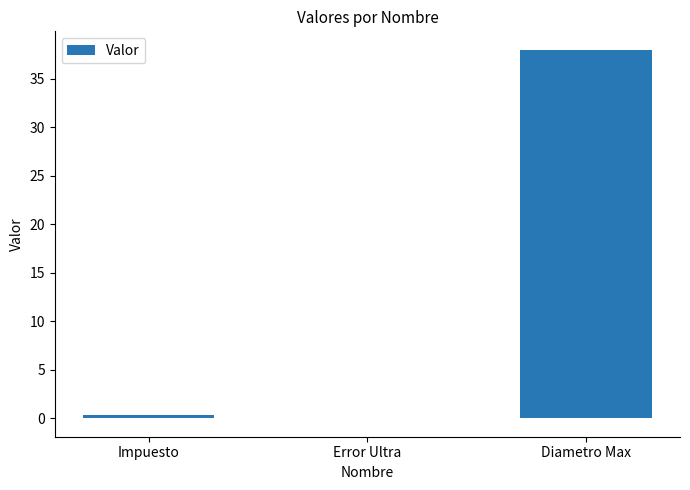

What is the greatest value displayed?

38.0